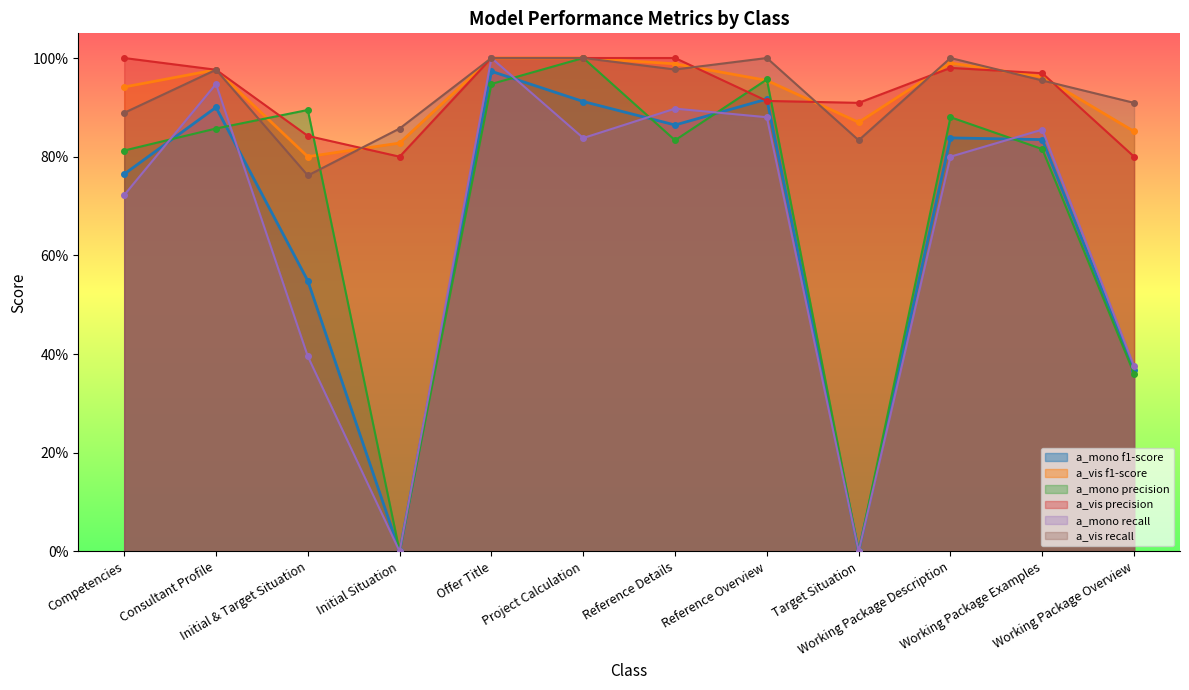

Which series ends up on top after the final intersection of a_vis f1-score and a_vis precision?

a_vis f1-score